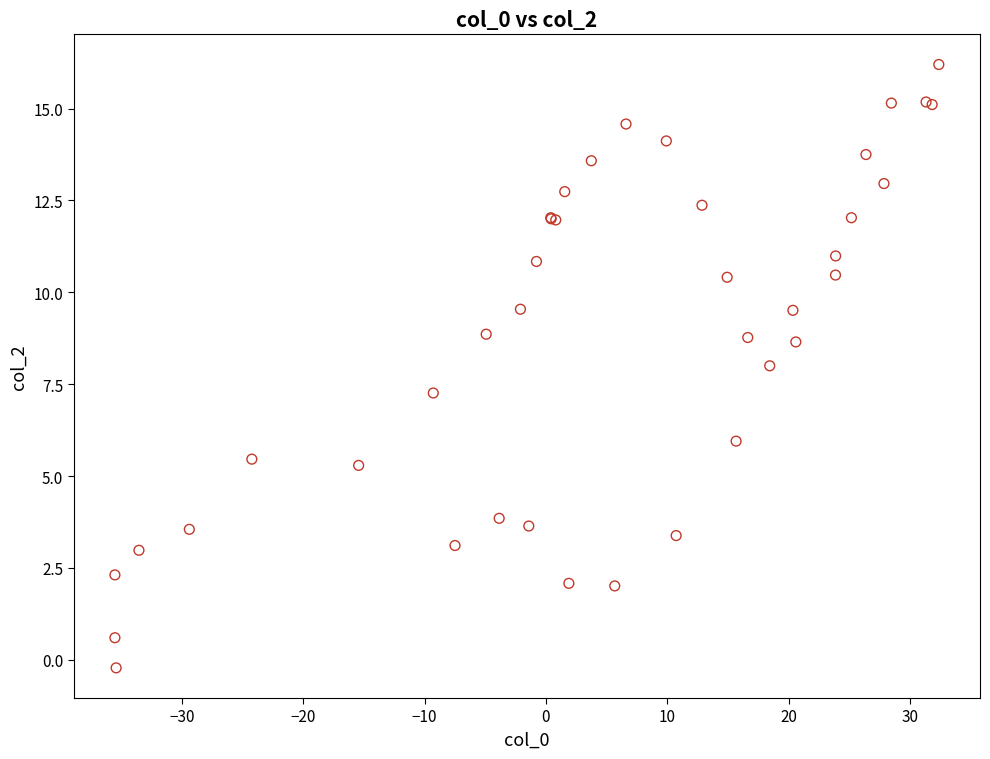

What Y value in the scatter plot is closest to 7?

7.3